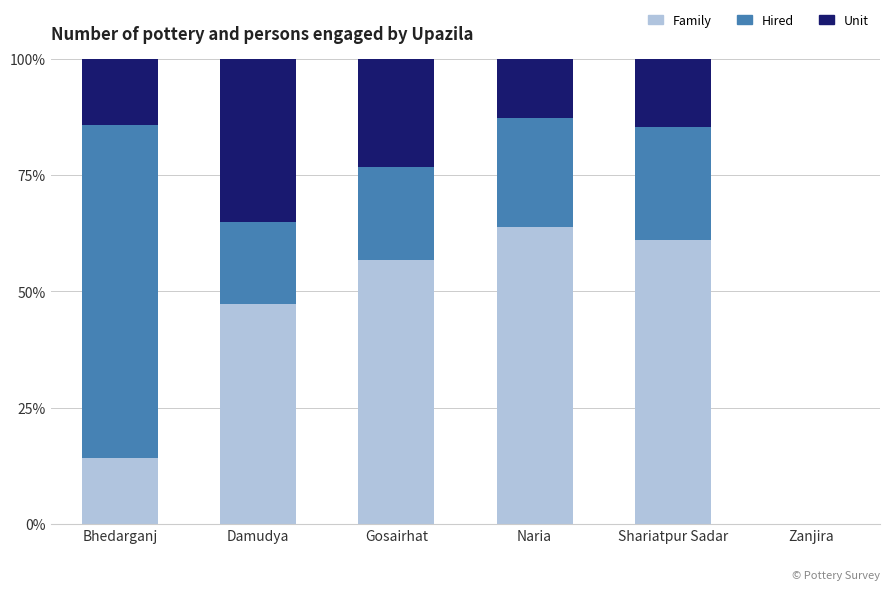

What is the approximate value of Family at Naria?

64.0